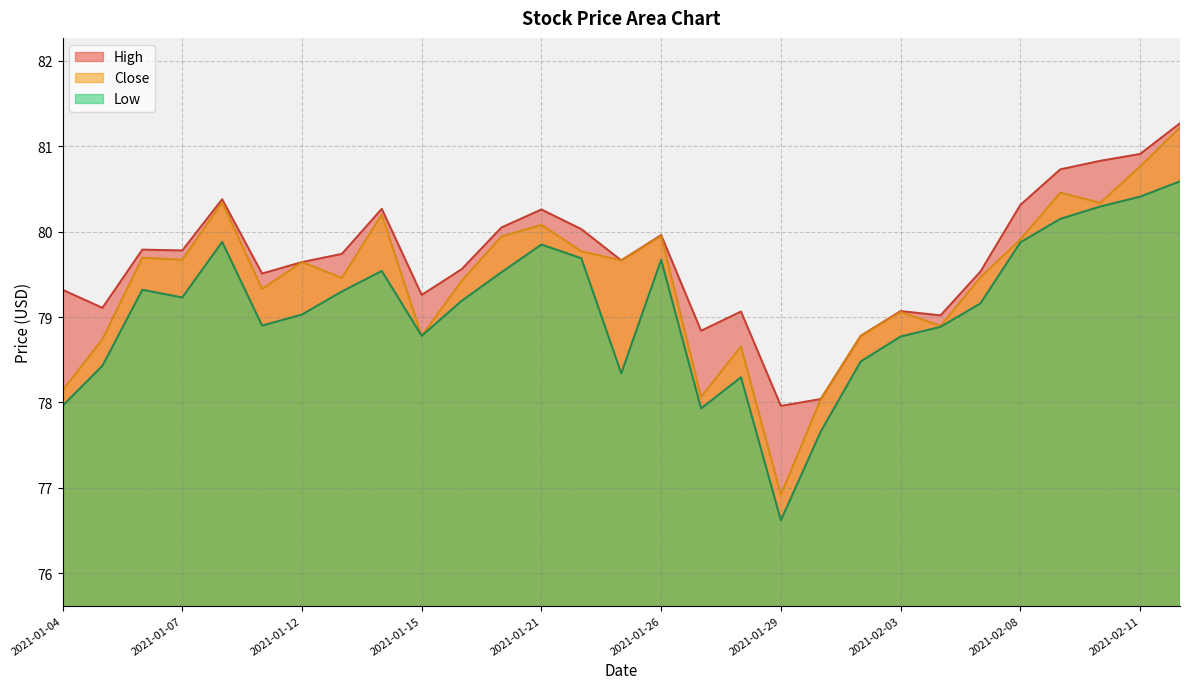

What is the maximum value for Close?

81.2